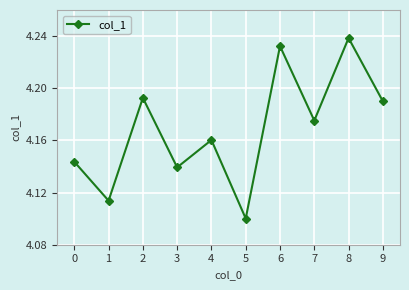

Which category has the lowest value across all series?

5